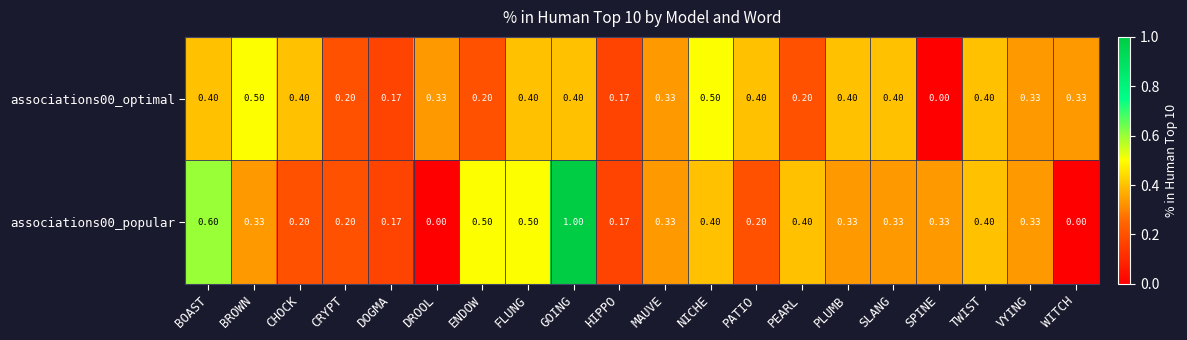

How many distinct data groups are displayed?

2